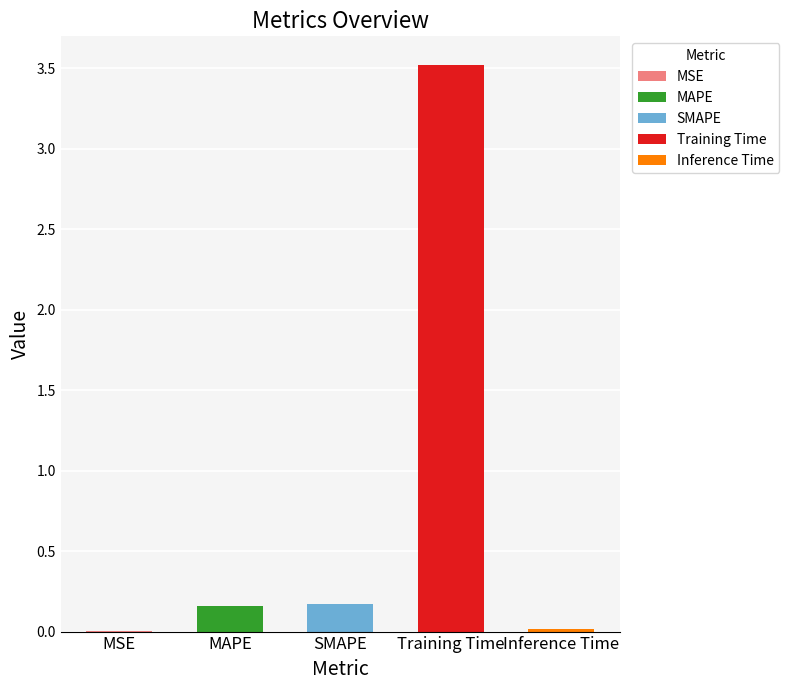

What is the sum of the values at Training Time and MAPE?

3.7